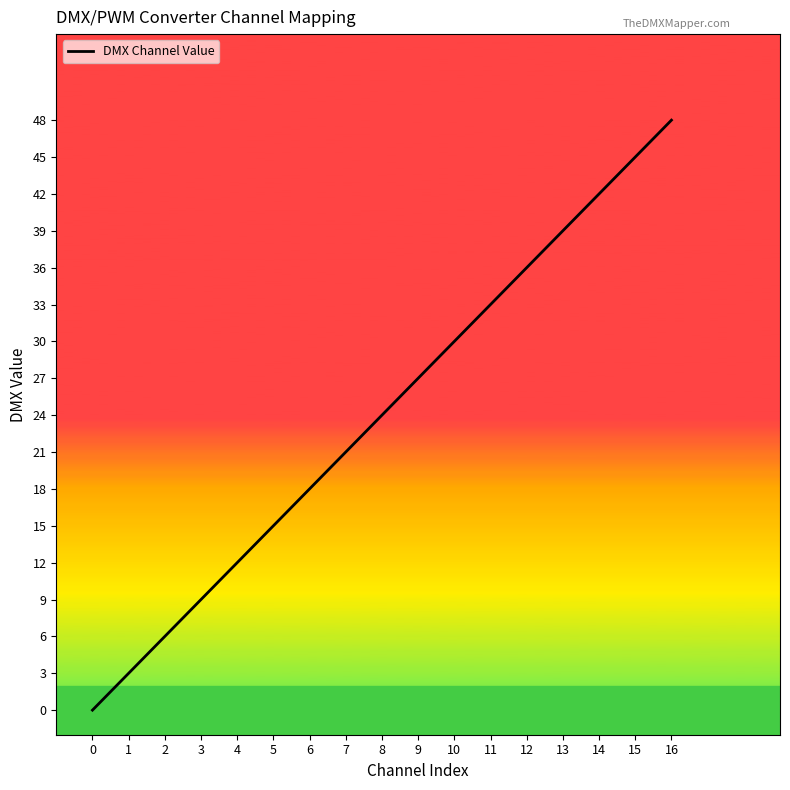

What is the change in value from 6 to 7?

+3